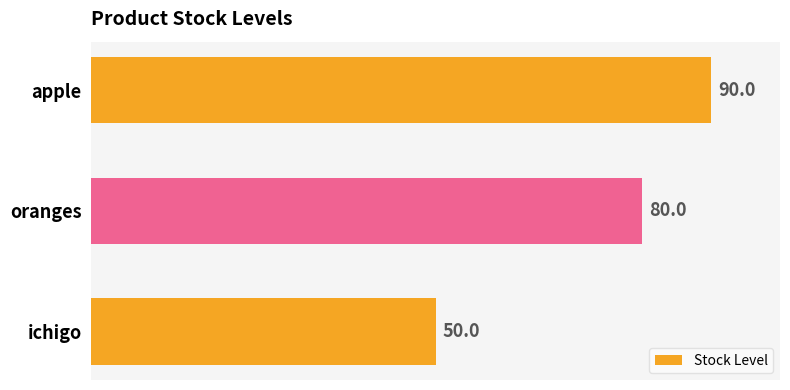

At which label is the value closest to 70?

oranges